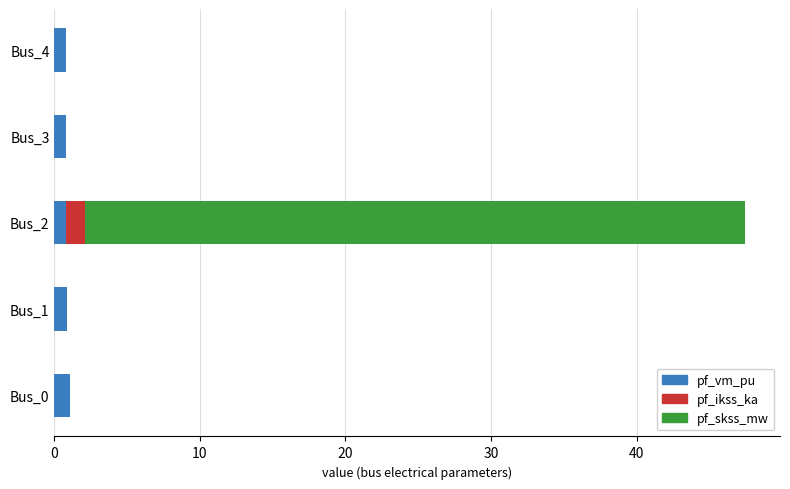

Reading right to left, list all the values displayed in this chart.

pf_vm_pu: 0.8	0.8	0.8	0.9	1.1
pf_ikss_ka: 0.0	0.0	1.3	0.0	0.0
pf_skss_mw: 0.0	0.0	45.4	0.0	0.0